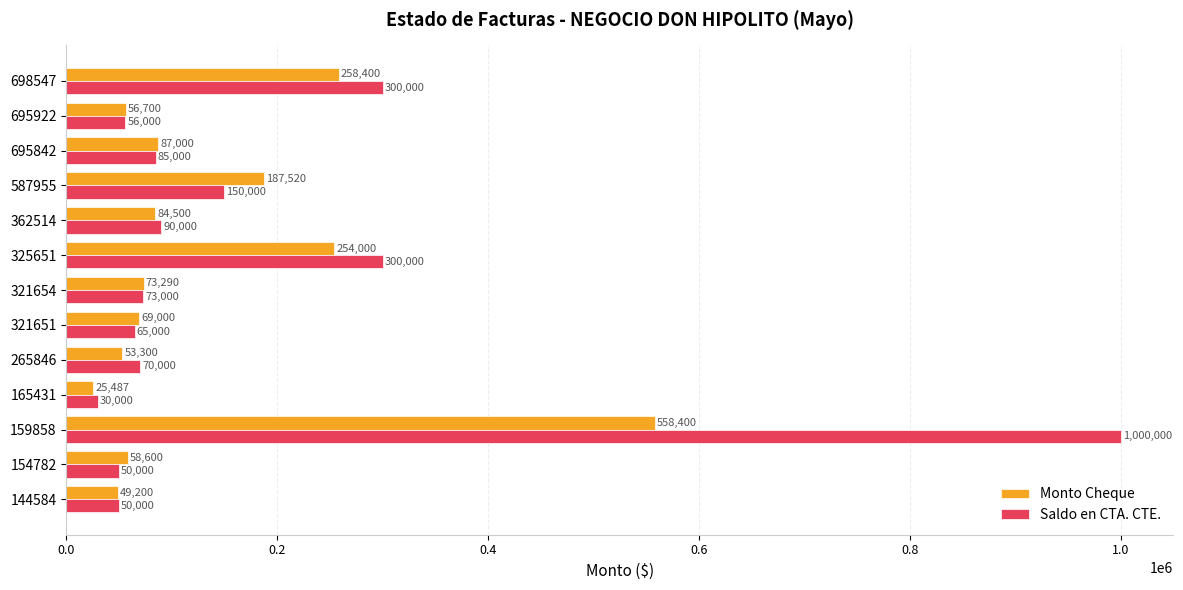

List the series in order of their overall mean, highest first.

Saldo en CTA. CTE., Monto Cheque